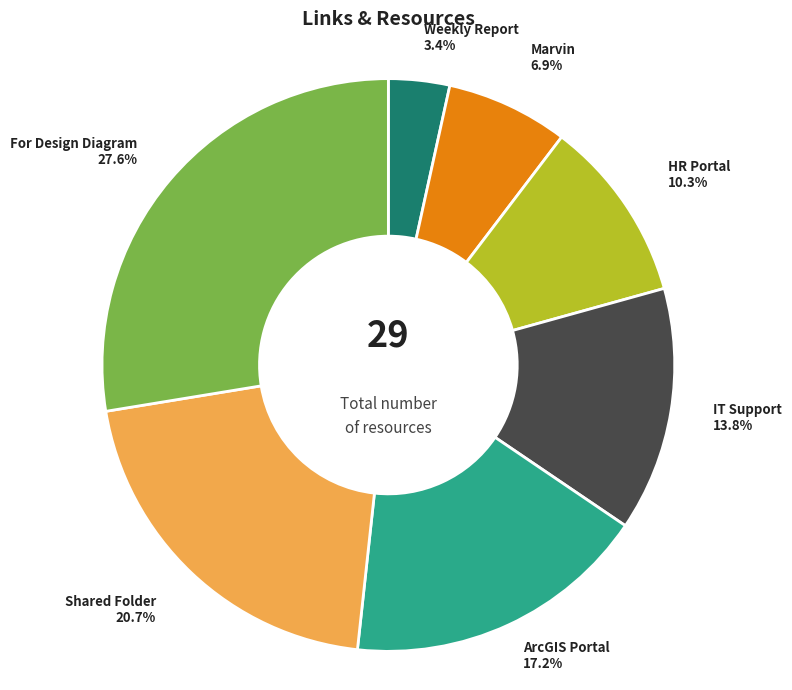

To the nearest percent, what is the difference between the Weekly Report and Shared Folder slice percentages?

17%